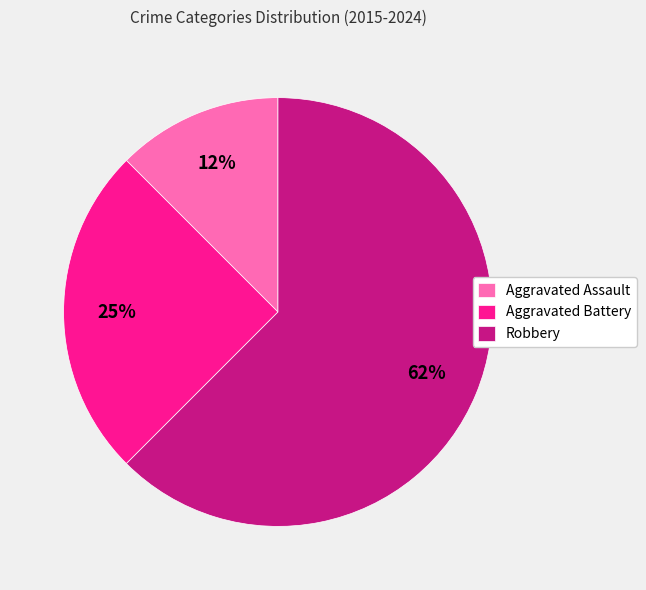

What is the majority slice?

Robbery